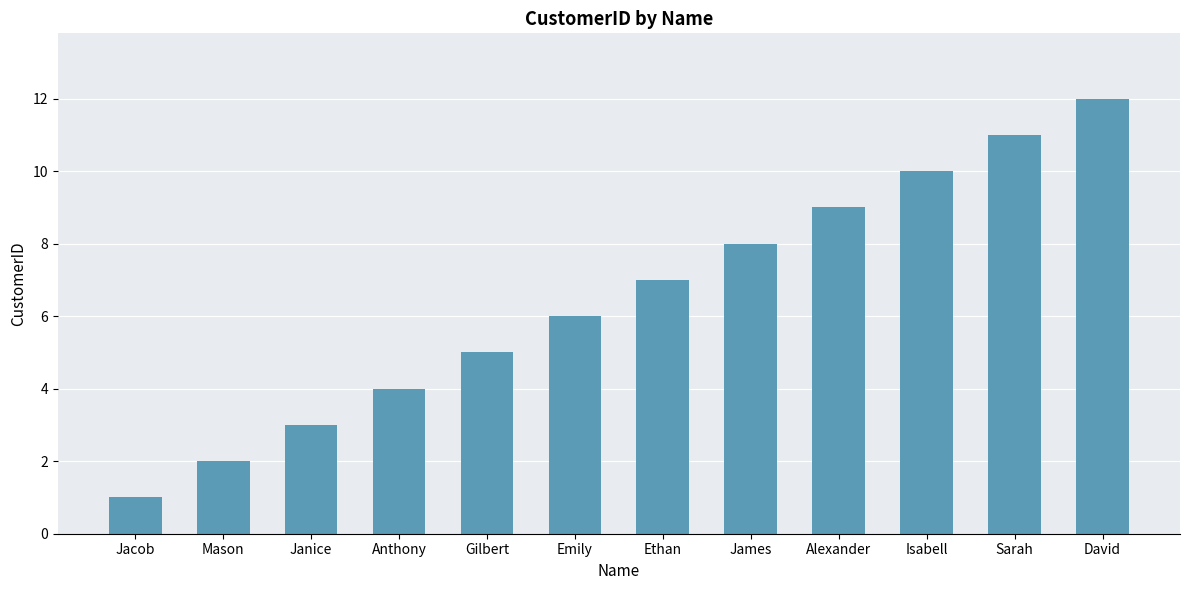

Which label corresponds to the largest value in the chart?

David